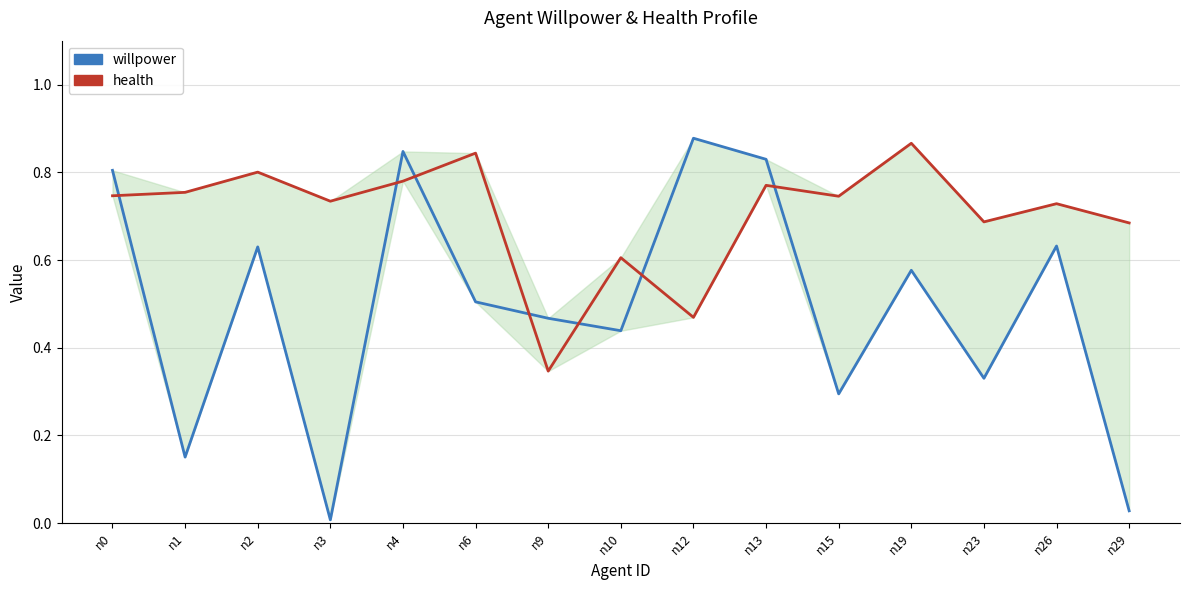

Reading right to left, extract all data points from this chart.

willpower: 0.0	0.6	0.3	0.6	0.3	0.8	0.9	0.4	0.5	0.5	0.8	0.0	0.6	0.2	0.8
health: 0.7	0.7	0.7	0.9	0.7	0.8	0.5	0.6	0.3	0.8	0.8	0.7	0.8	0.8	0.7